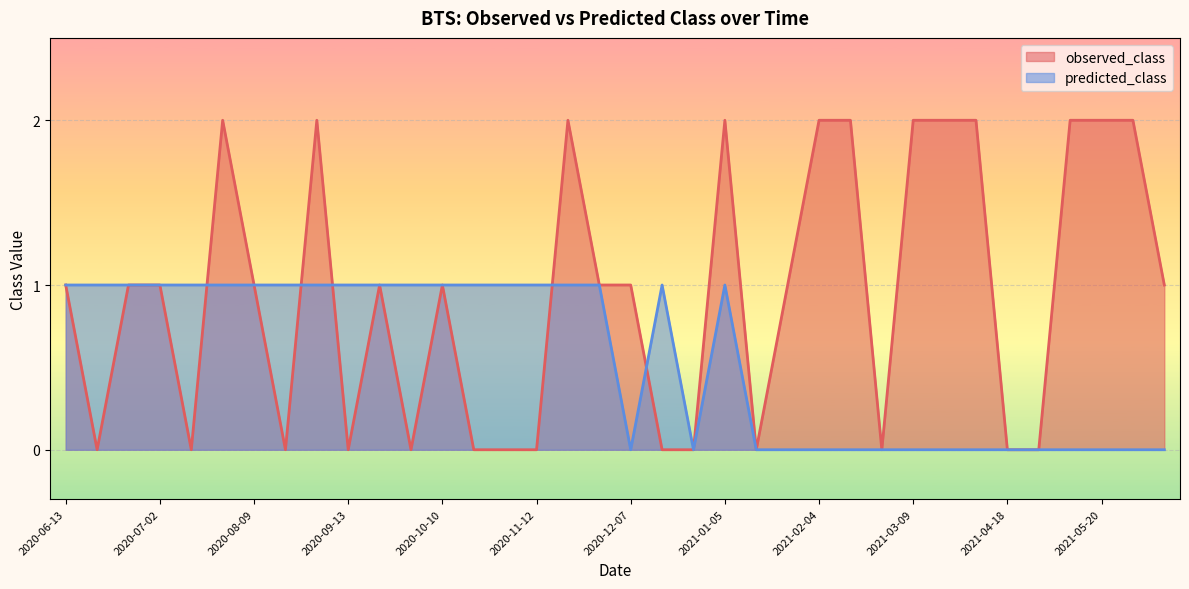

Where is the first local maximum for predicted_class?

2020-12-29